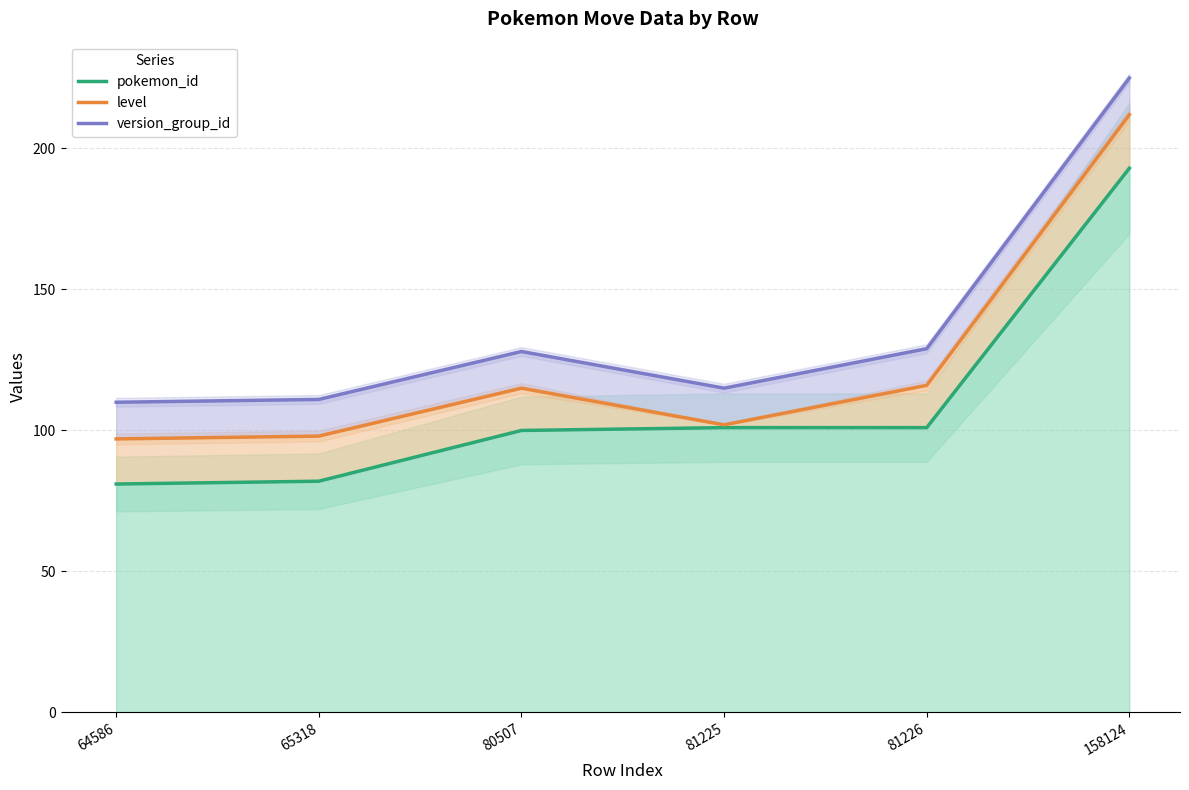

Between 81226 and 158124, which is larger?

158124